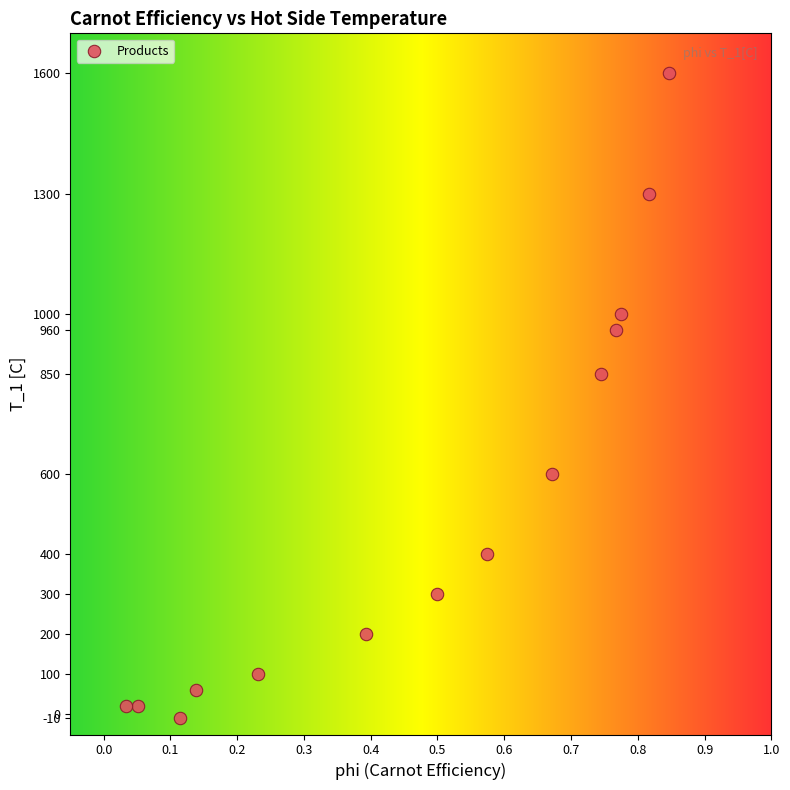

What is the range of Y values (max minus min)?

1610